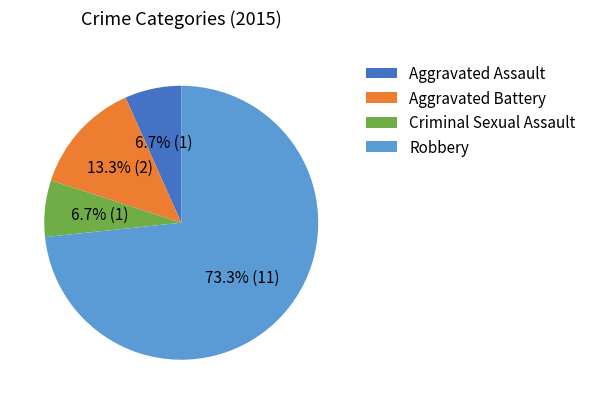

To the nearest percent, what portion does Criminal Sexual Assault represent?

7%